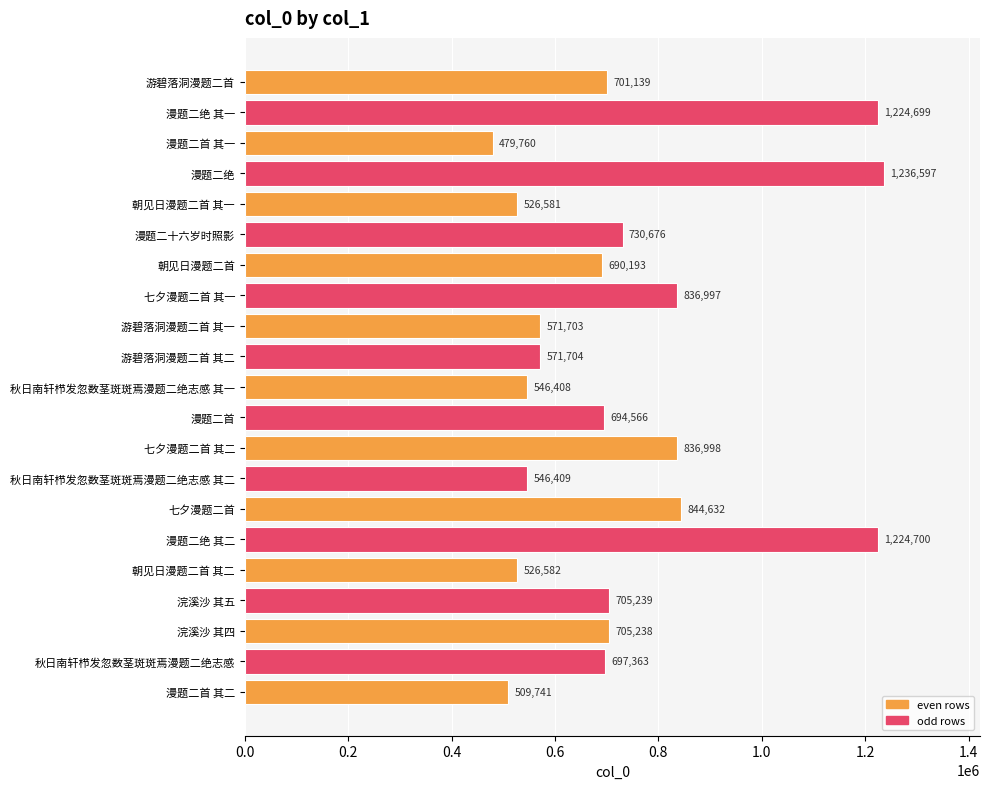

What is the label of the 5th bar from the top?

朝见日漫题二首 其一